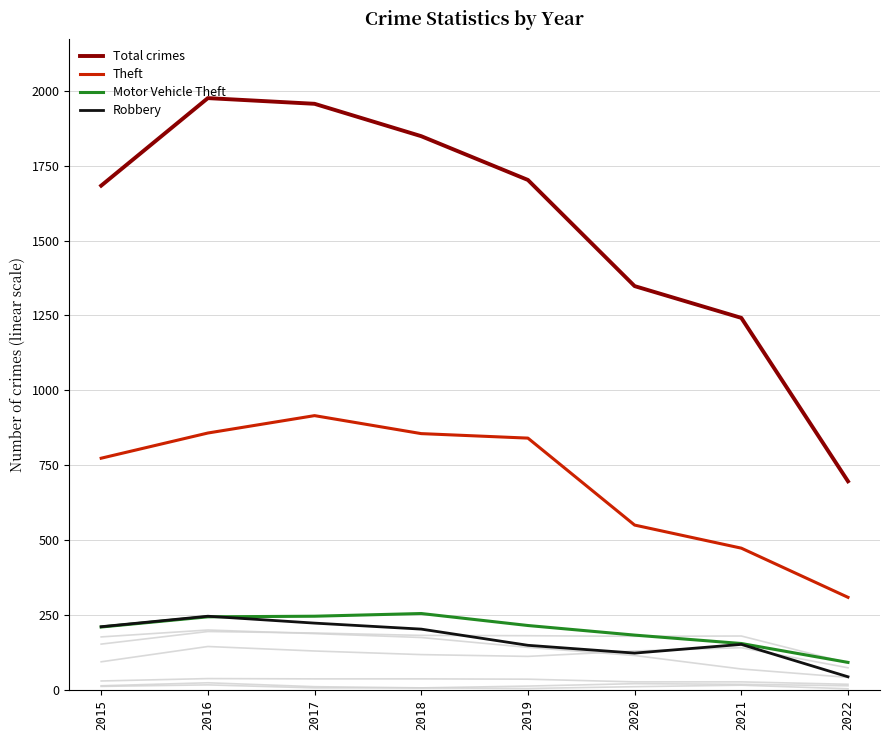

At which category is the sum across all series the highest?

2017